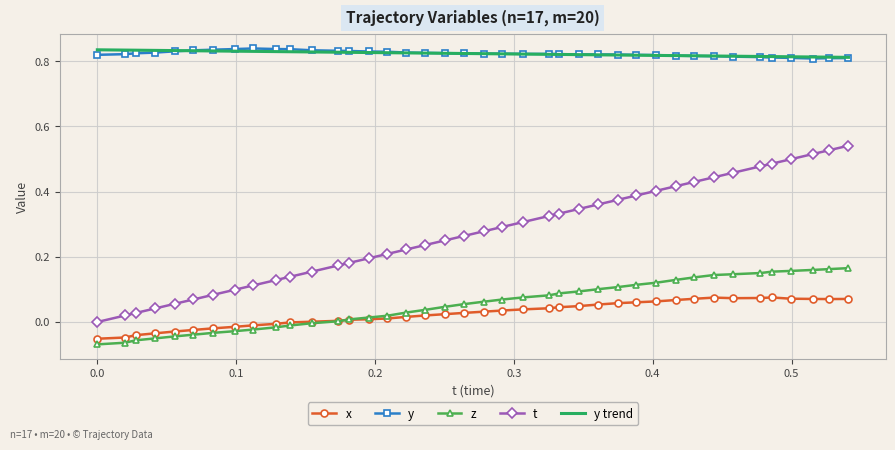

At how many categories does at least one series exceed 0?

40